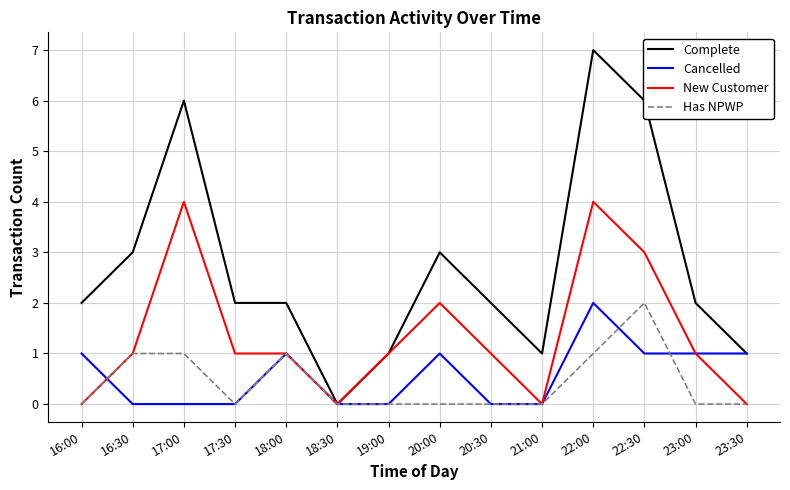

Reading right to left, transcribe all the data shown in this chart.

Complete: 1	2	6	7	1	2	3	1	0	2	2	6	3	2
Cancelled: 1	1	1	2	0	0	1	0	0	1	0	0	0	1
New Customer: 0	1	3	4	0	1	2	1	0	1	1	4	1	0
Has NPWP: 0	0	2	1	0	0	0	0	0	1	0	1	1	0